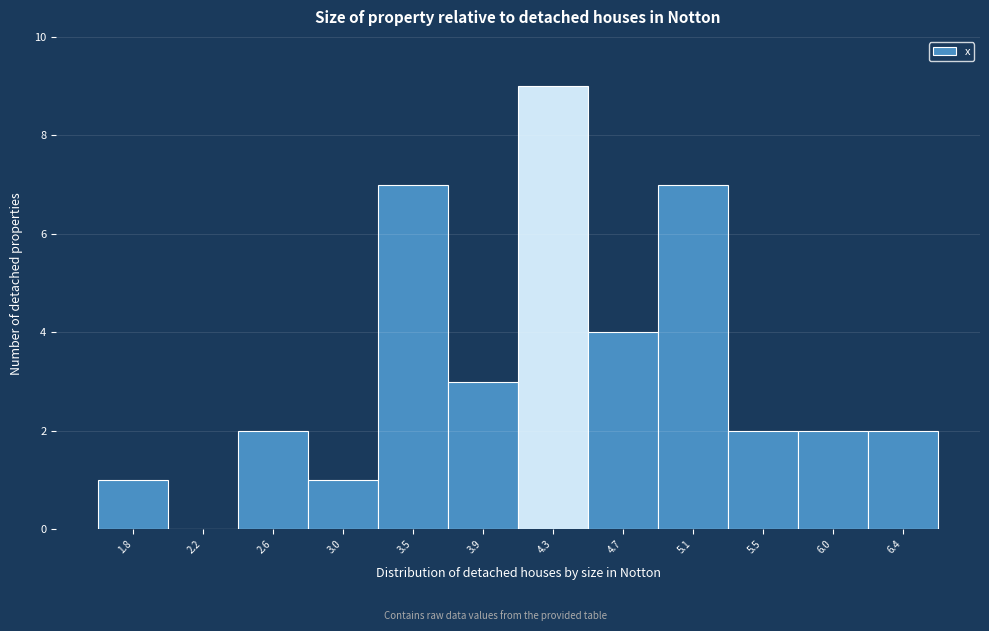

Reading right to left, transcribe all the data shown in this chart.

6.4=2	6.0=2	5.5=2	5.1=7	4.7=4	4.3=9	3.9=3	3.5=7	3.0=1	2.6=2	2.2=0	1.8=1